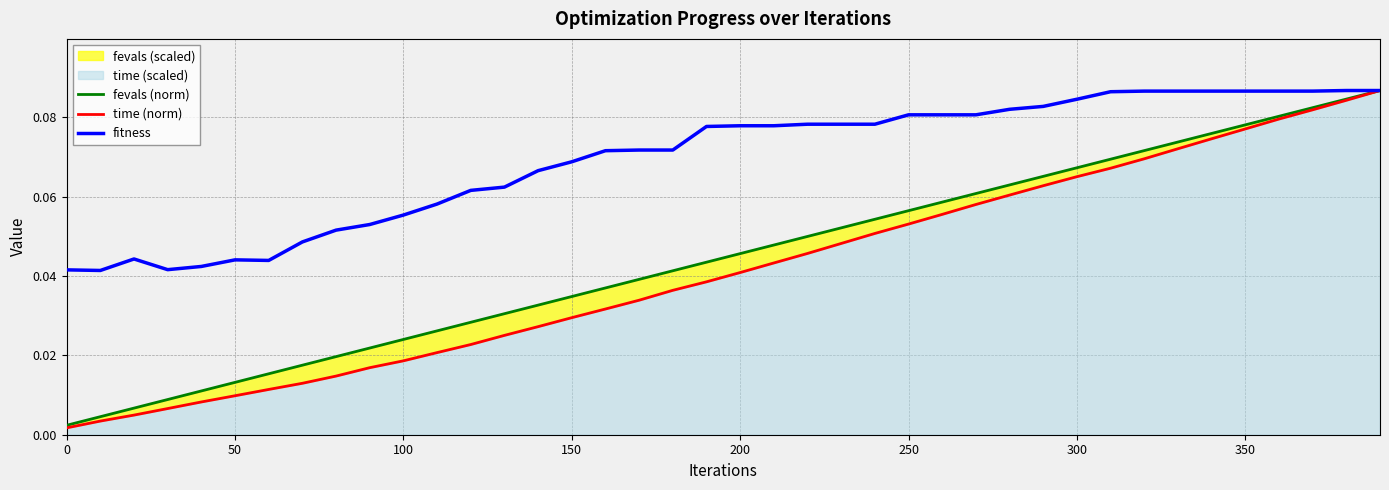

True or false: fevals (norm) and fitness intersect in this chart.

False